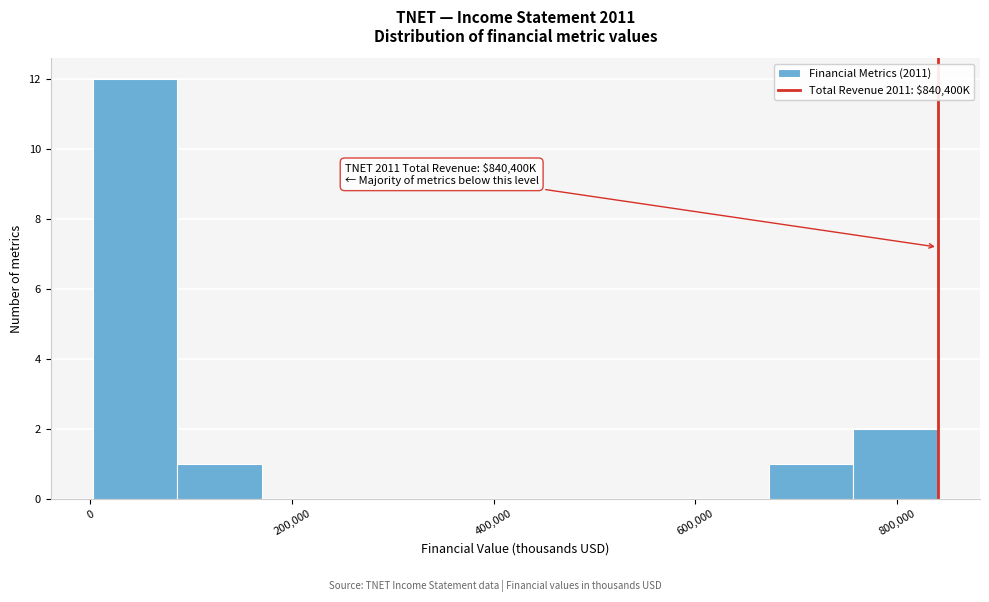

Over which range of the x-axis is the bar tallest?

0 to 80000